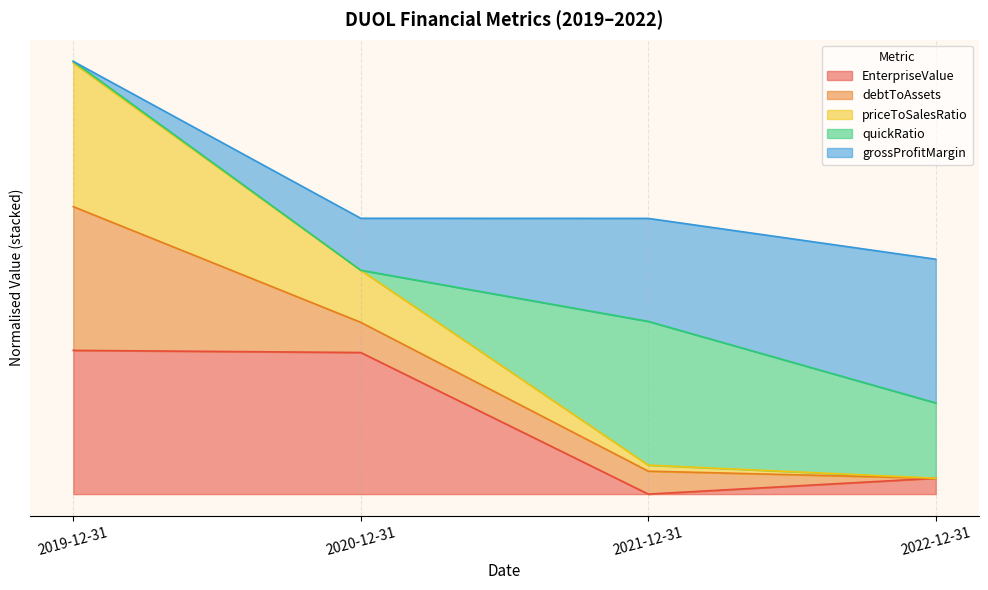

Which series has the largest range (max minus min)?

priceToSalesRatio